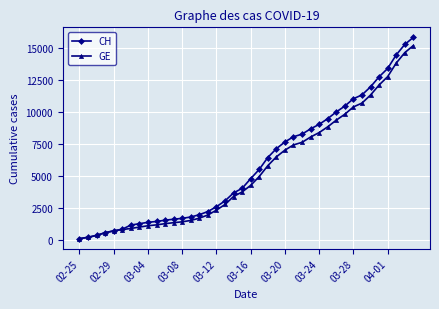

Which series has the largest range (max minus min)?

CH